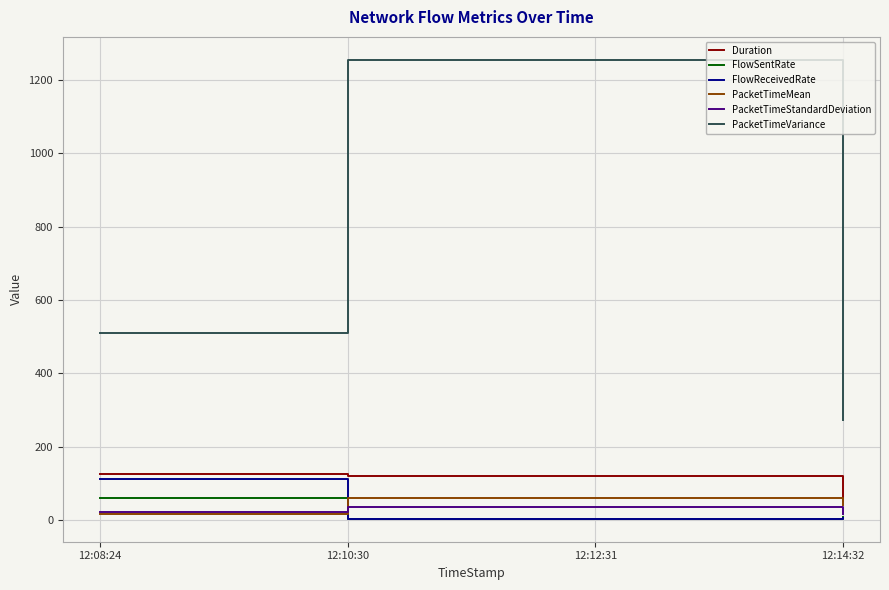

What is the difference between the highest and lowest values at 12:12:31?

1250.9